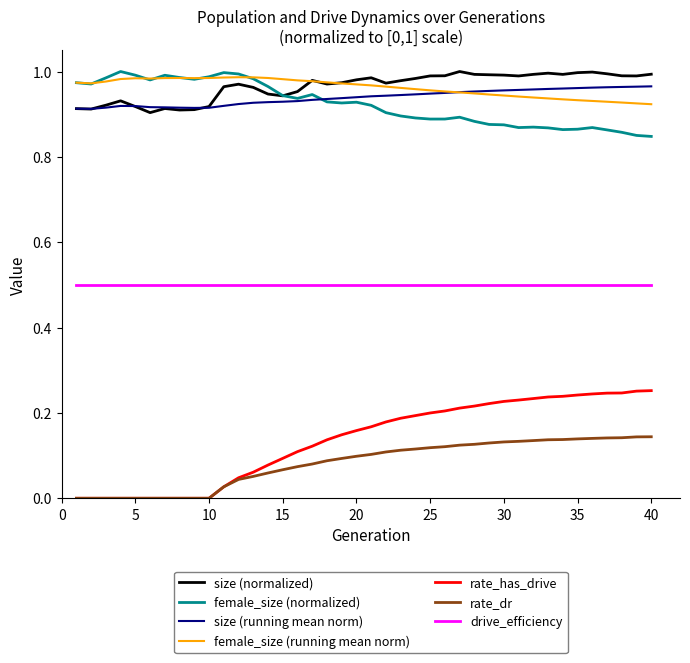

True or false: size (normalized) and rate_has_drive cross at least once.

False